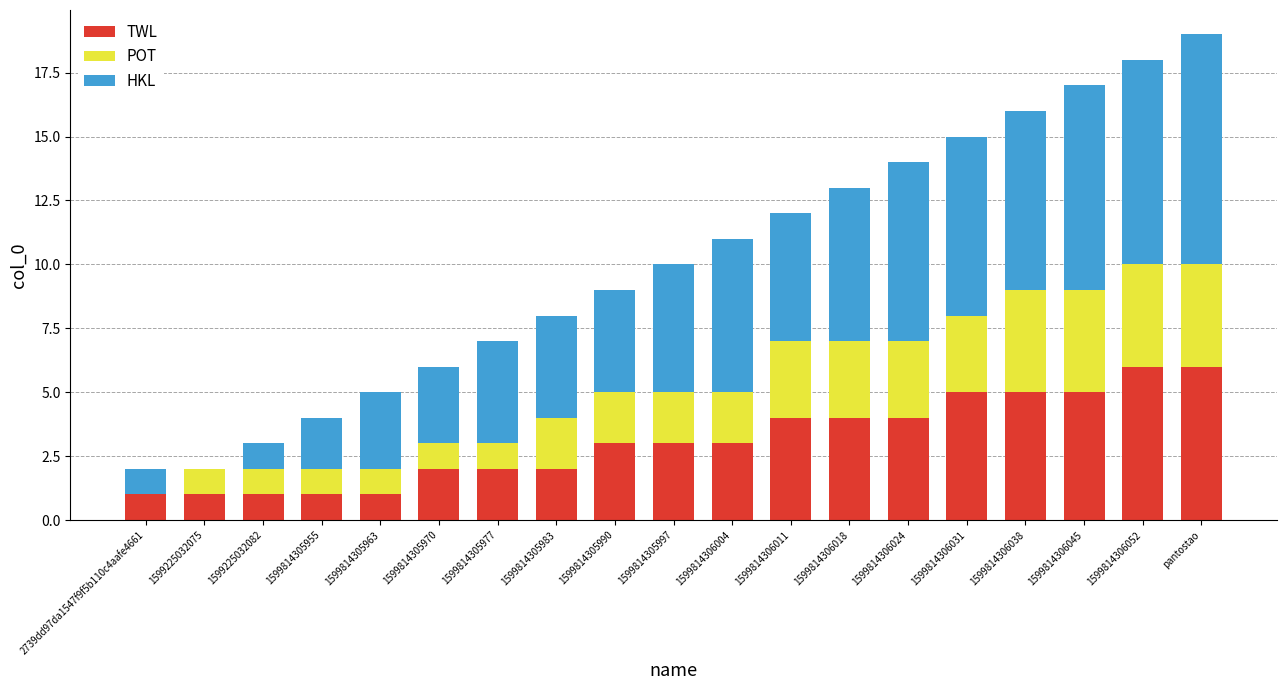

Reading left to right, list all the values displayed in this chart.

TWL: 2739dd97da1547f9f5b110c4aafe4661=1	1599225032075=1	1599225032082=1	1599814305955=1	1599814305963=1	1599814305970=2	1599814305977=2	1599814305983=2	1599814305990=3	1599814305997=3	1599814306004=3	1599814306011=4	1599814306018=4	1599814306024=4	1599814306031=5	1599814306038=5	1599814306045=5	1599814306052=6	pantostao=6
POT: 2739dd97da1547f9f5b110c4aafe4661=1	1599225032075=1	1599225032082=1	1599814305955=1	1599814305963=1	1599814305970=1	1599814305977=1	1599814305983=2	1599814305990=2	1599814305997=2	1599814306004=2	1599814306011=3	1599814306018=3	1599814306024=3	1599814306031=3	1599814306038=4	1599814306045=4	1599814306052=4	pantostao=4
HKL: 2739dd97da1547f9f5b110c4aafe4661=-1	1599225032075=0	1599225032082=1	1599814305955=2	1599814305963=3	1599814305970=3	1599814305977=4	1599814305983=4	1599814305990=4	1599814305997=5	1599814306004=6	1599814306011=5	1599814306018=6	1599814306024=7	1599814306031=7	1599814306038=7	1599814306045=8	1599814306052=8	pantostao=9